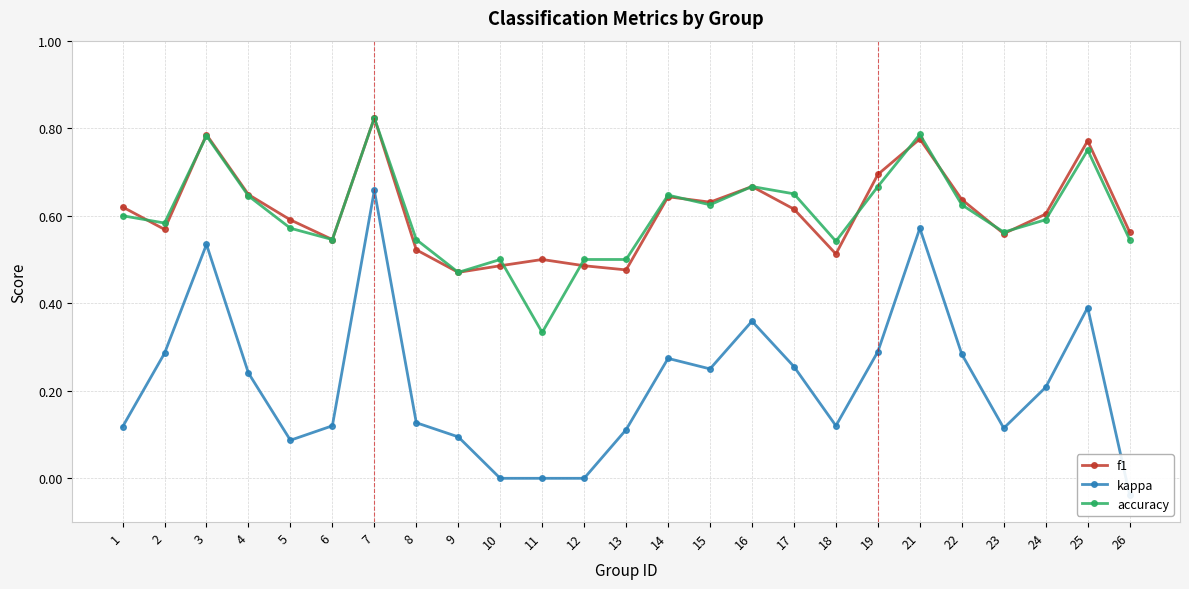

At which category does accuracy reach its first local peak?

3